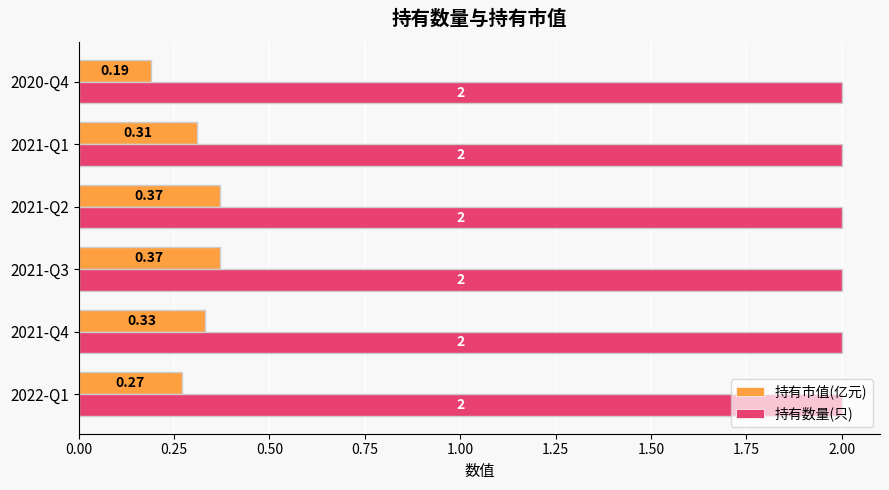

Which series has the widest spread of values?

持有市值(亿元)